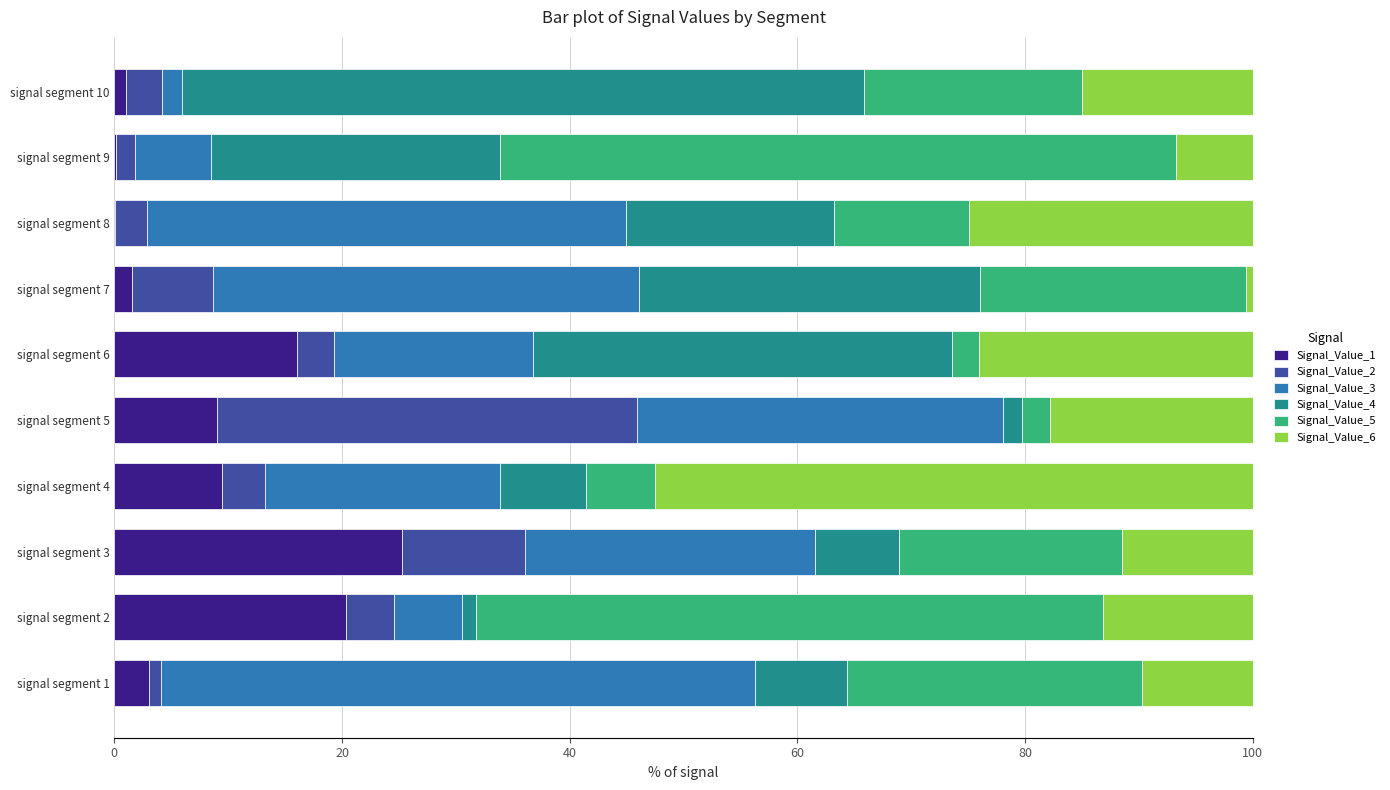

True or false: Signal_Value_1 has a value of 9.0 at signal segment 5.

True